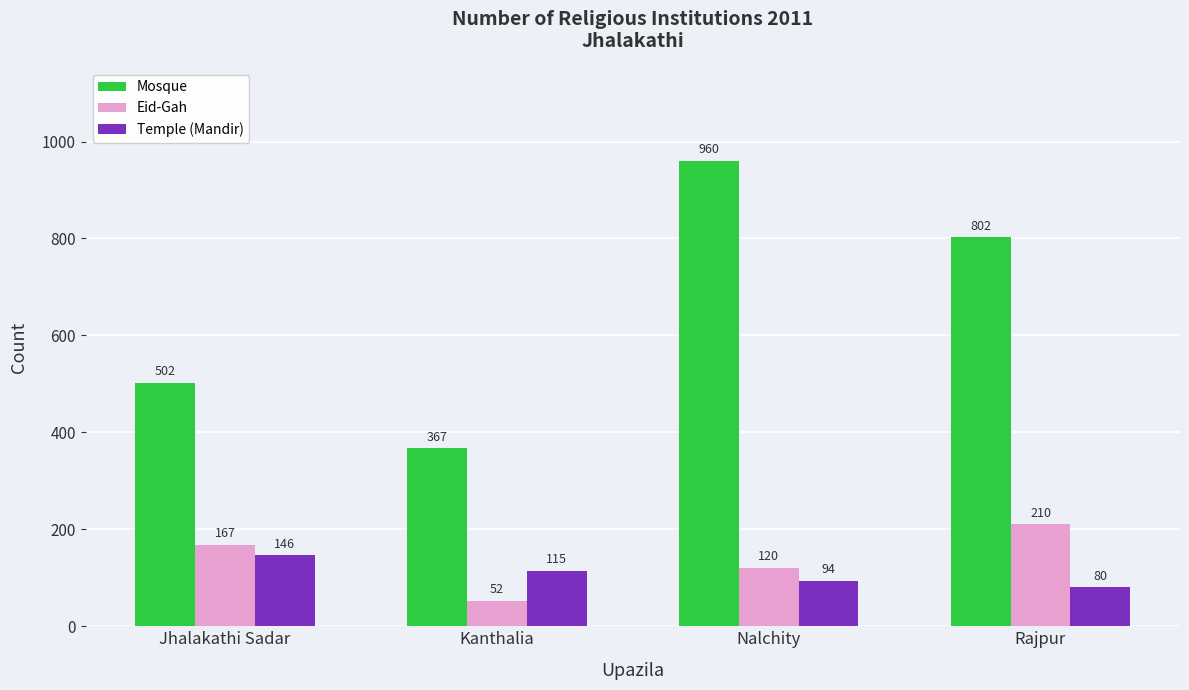

What is the maximum value for Mosque?

960